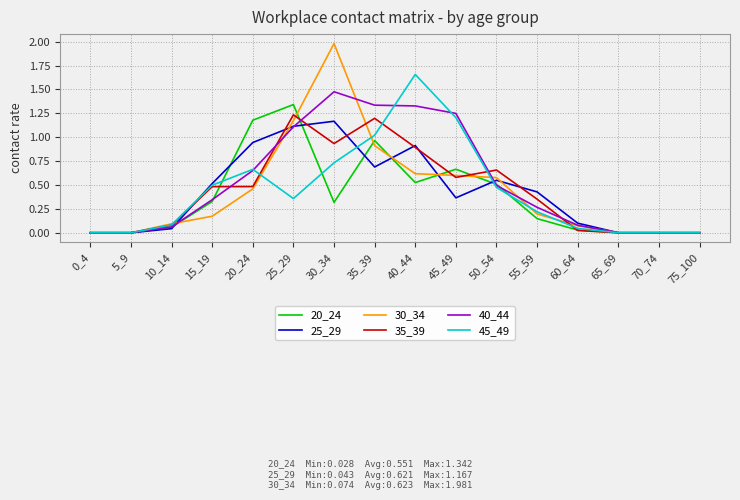

What is the greatest value displayed?

2.0